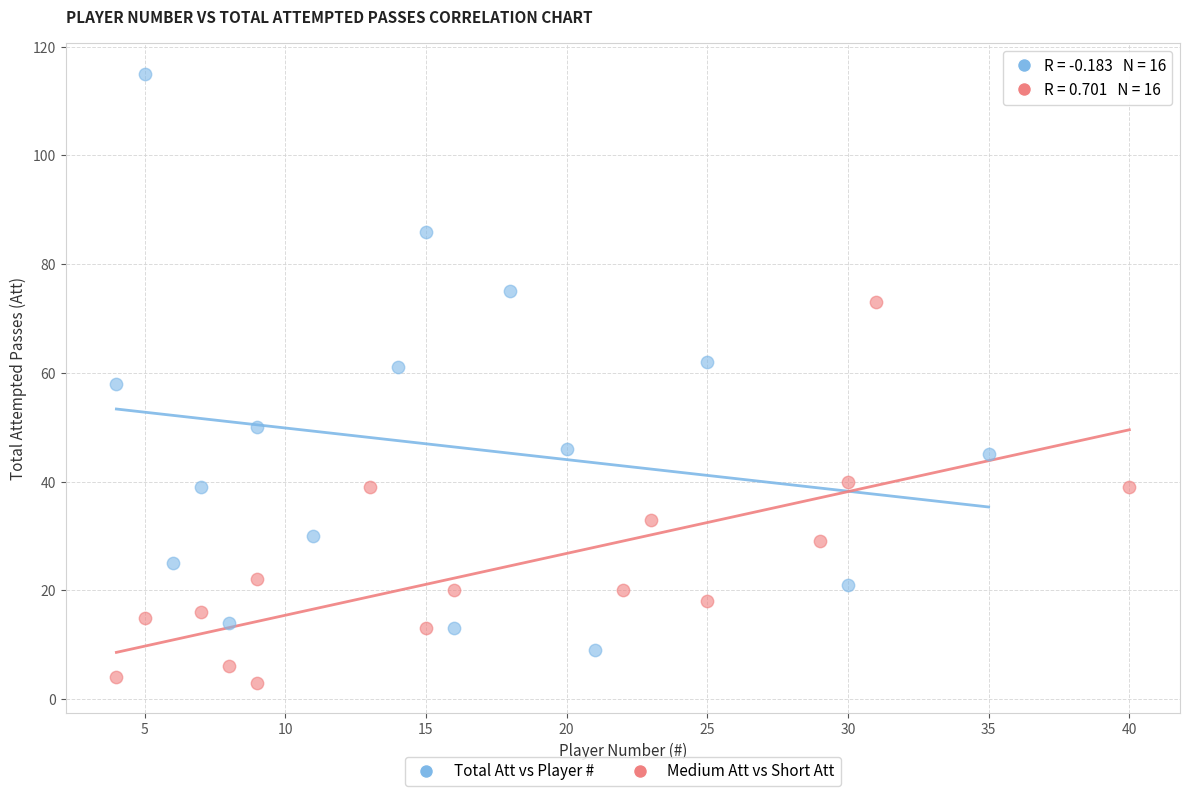

Which series contains the highest Y value?

Total Att vs Player #